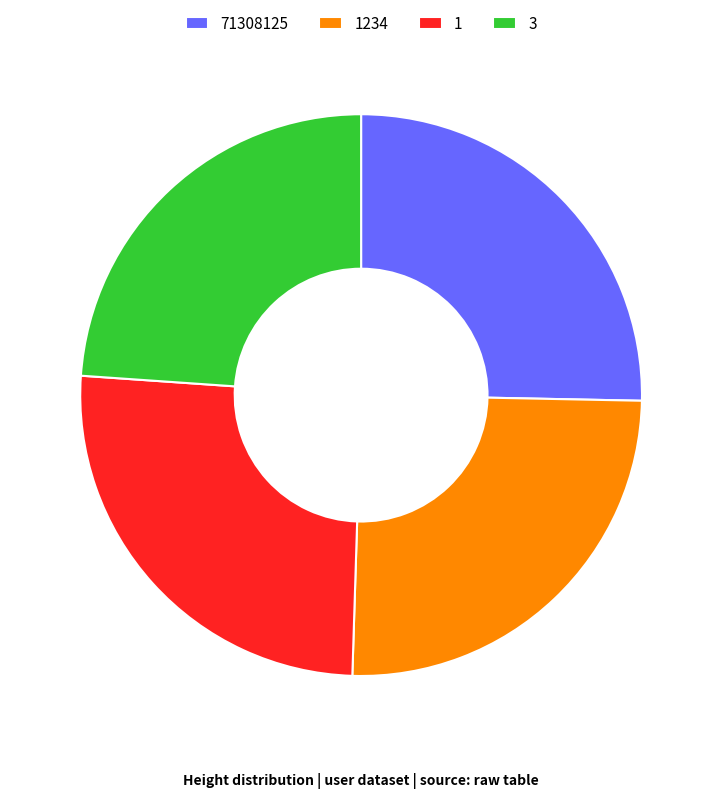

What is the ratio of the value at 1234 to the value at 1?

1.0